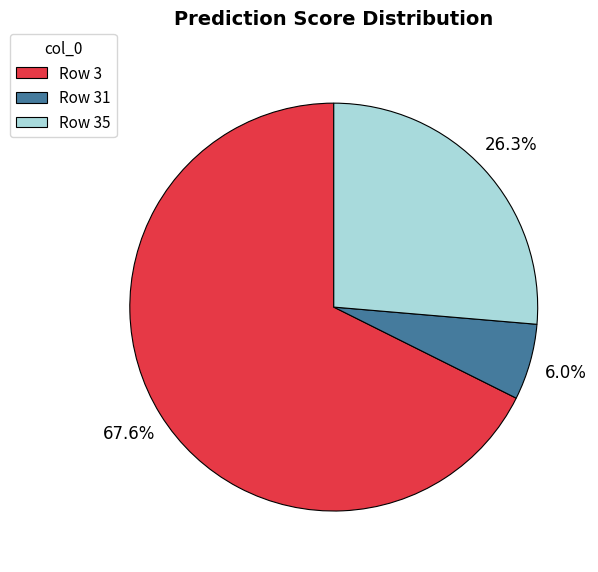

What is the majority slice?

Row 3